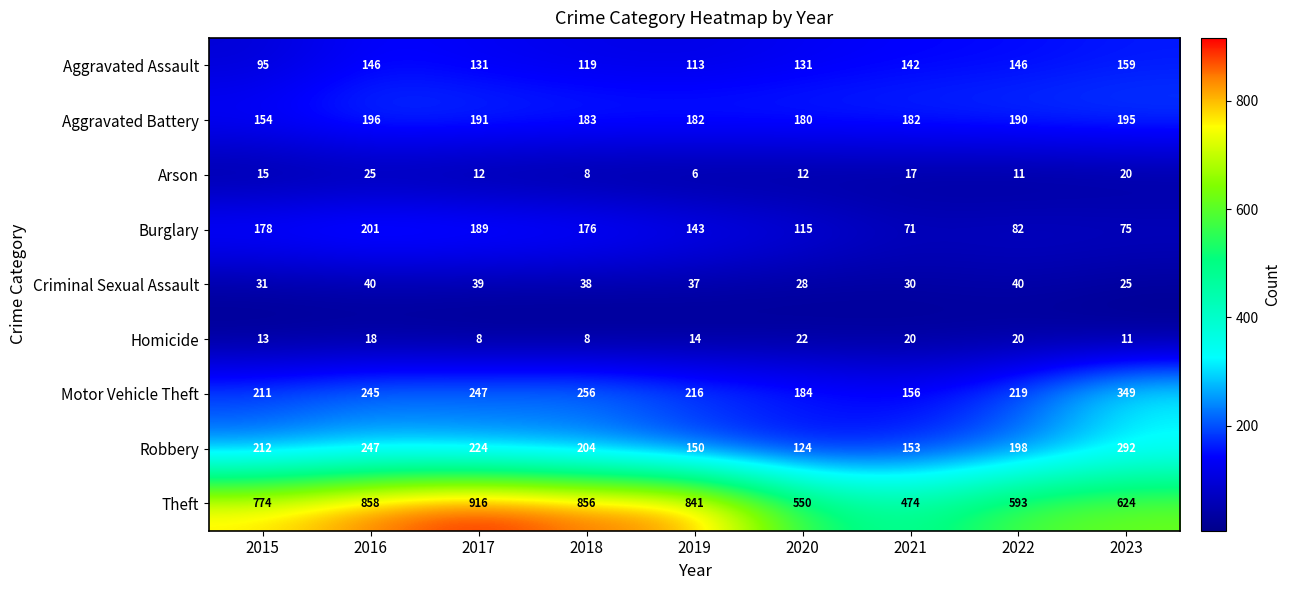

Rank the series by their maximum value, from lowest to highest.

Homicide, Arson, Criminal Sexual Assault, Aggravated Assault, Aggravated Battery, Burglary, Robbery, Motor Vehicle Theft, Theft